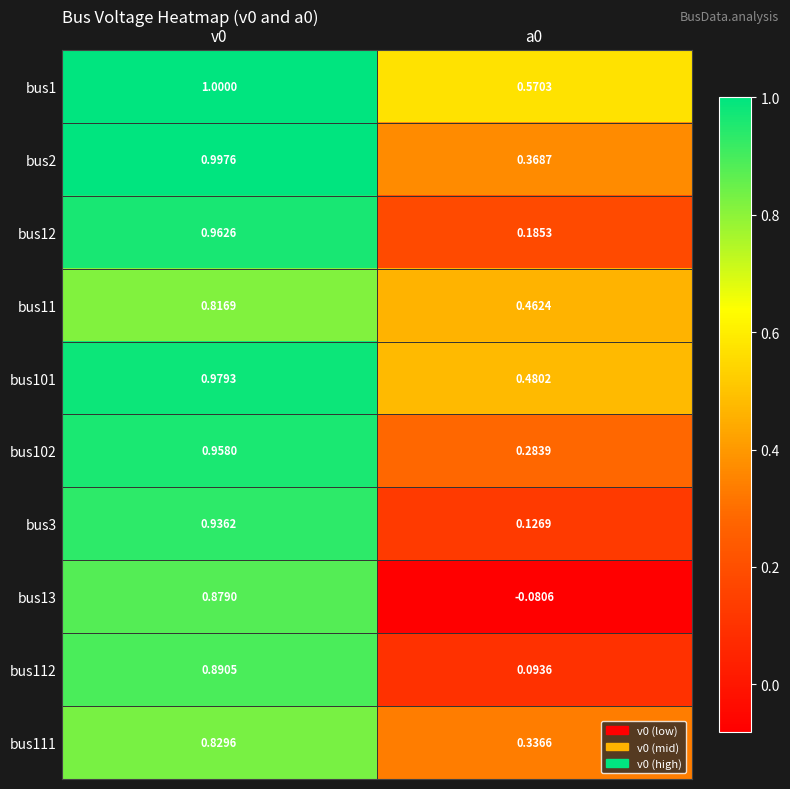

At which category is the sum across all series the highest?

v0